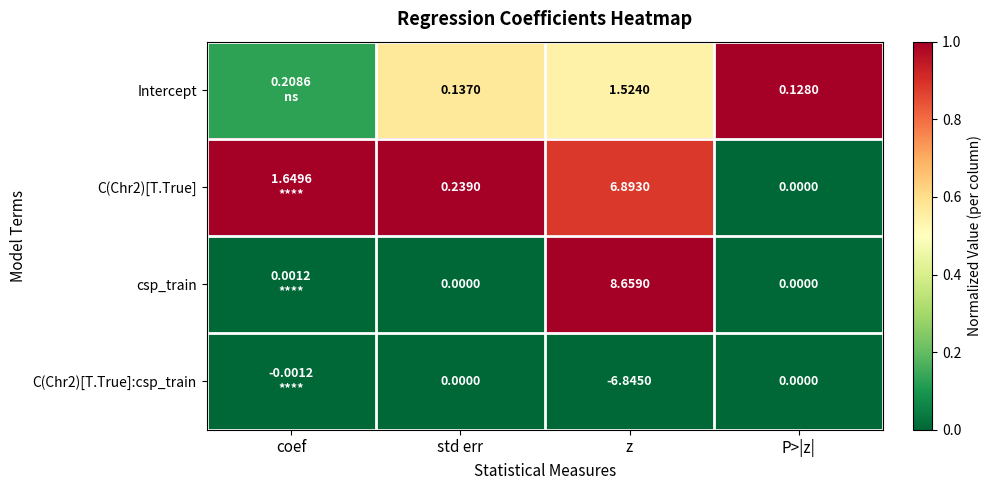

Which series changed the most between std err and z?

csp_train